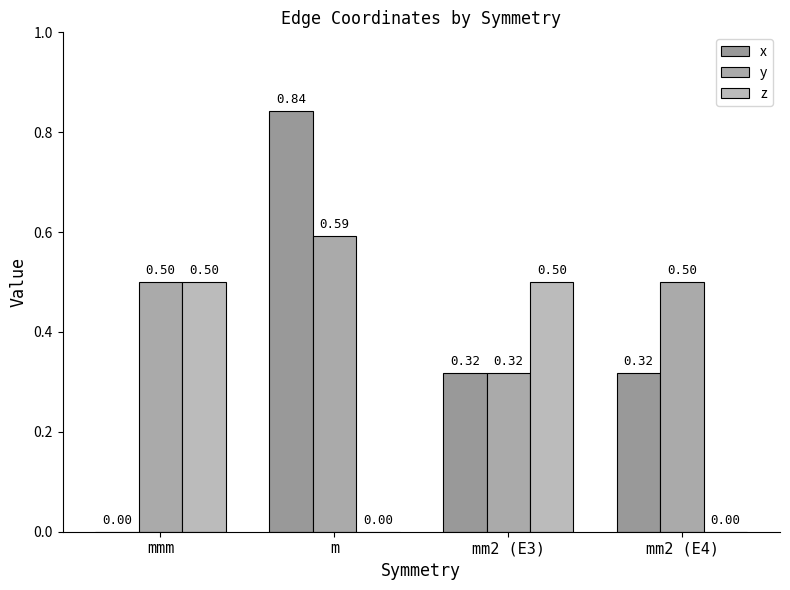

Are the bars grouped side by side (vs. stacked)?

Yes